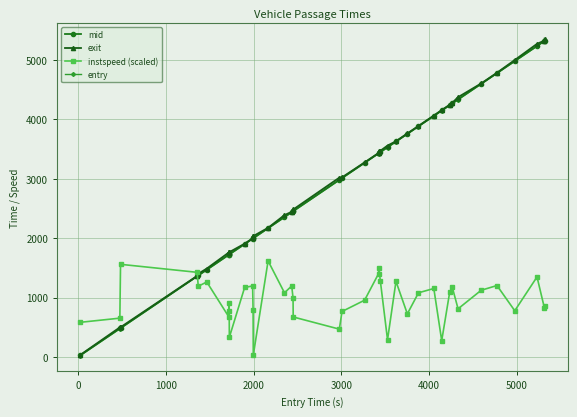

True or false: entry and exit cross at least once.

False